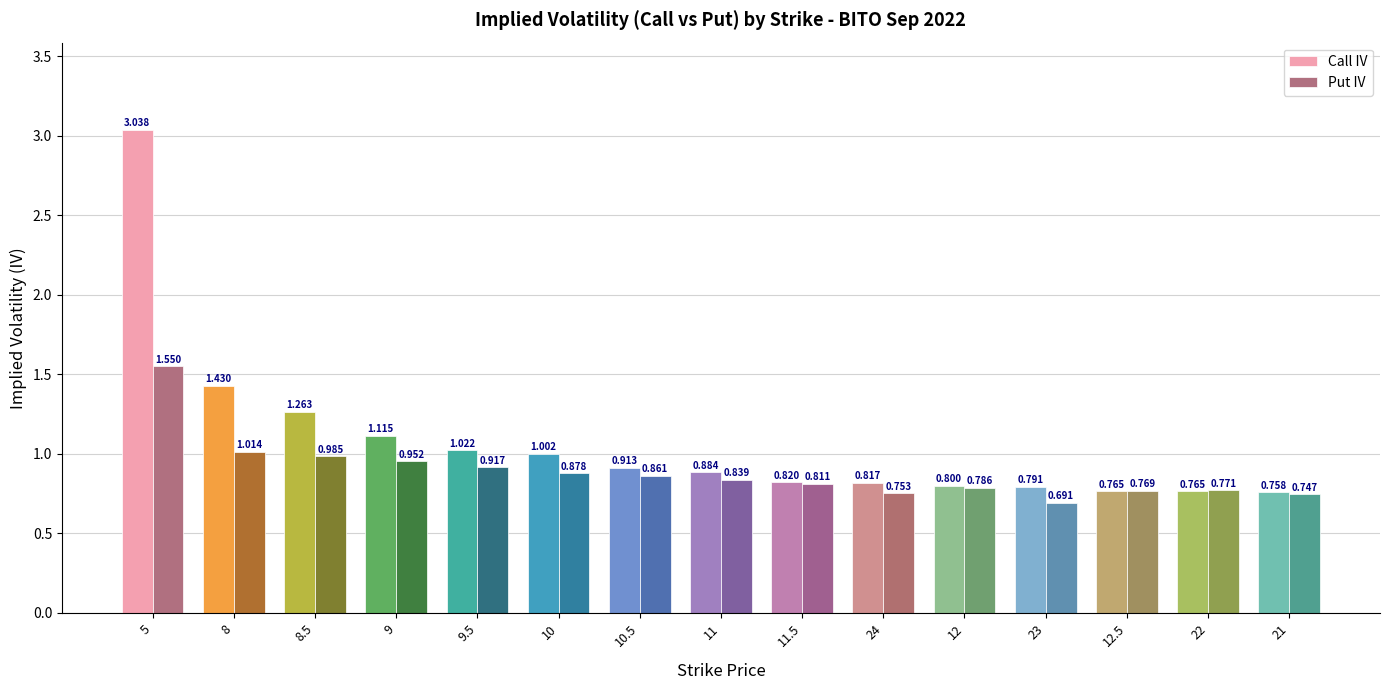

How many groups of bars are there?

15